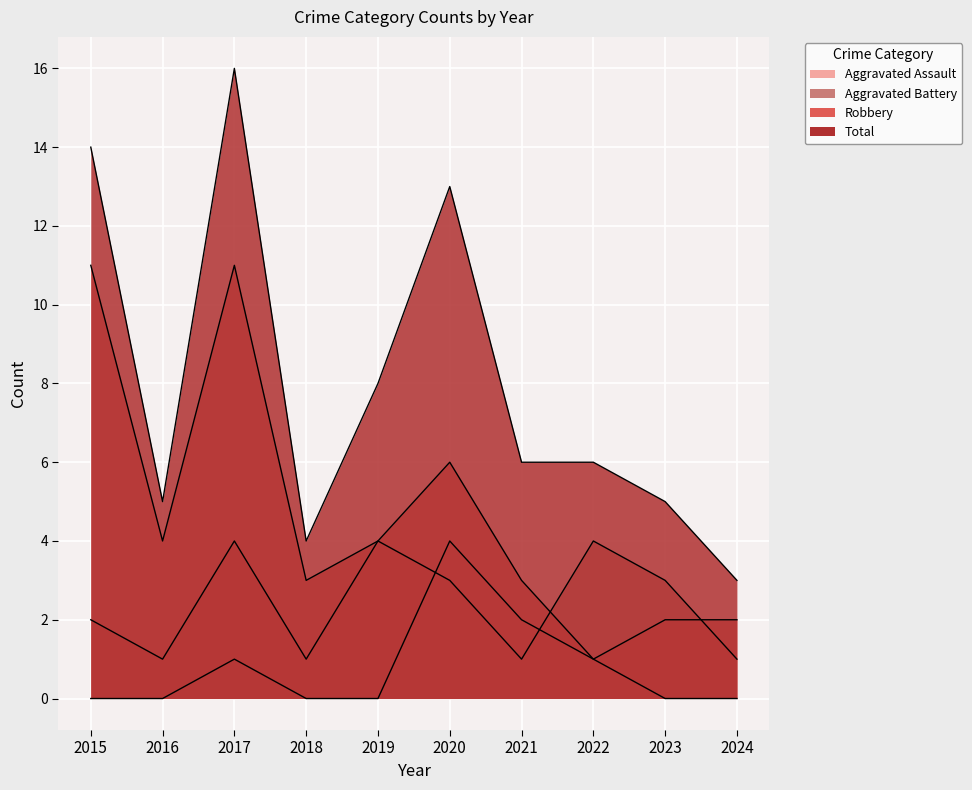

What is the value of the Total point at the 9th from the left?

5